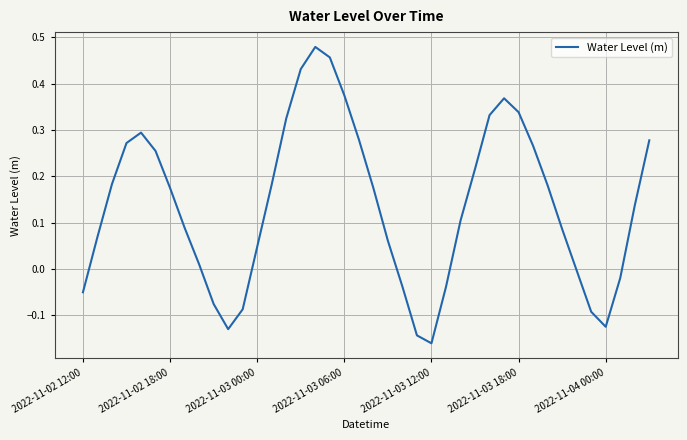

What is the difference between the maximum and minimum values?

0.6